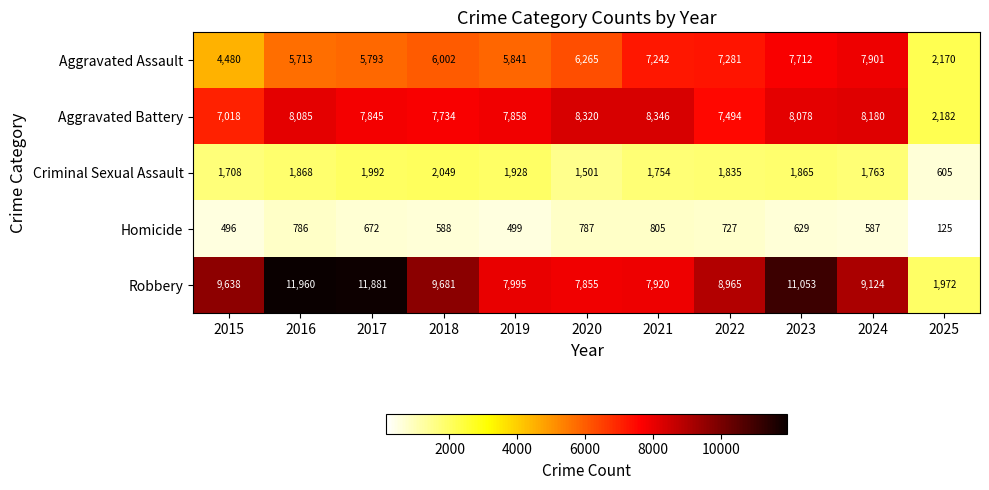

At which category does the chart reach its minimum across all series?

2025